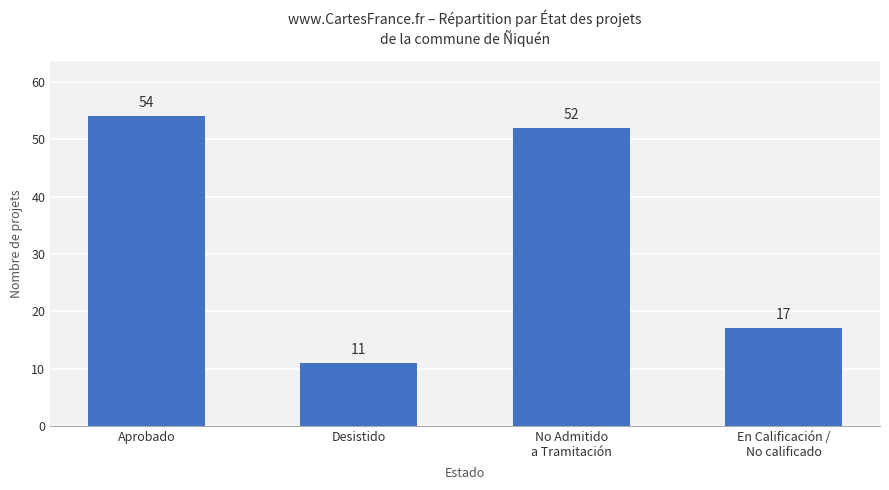

True or false: the data shows 21 at Aprobado.

False